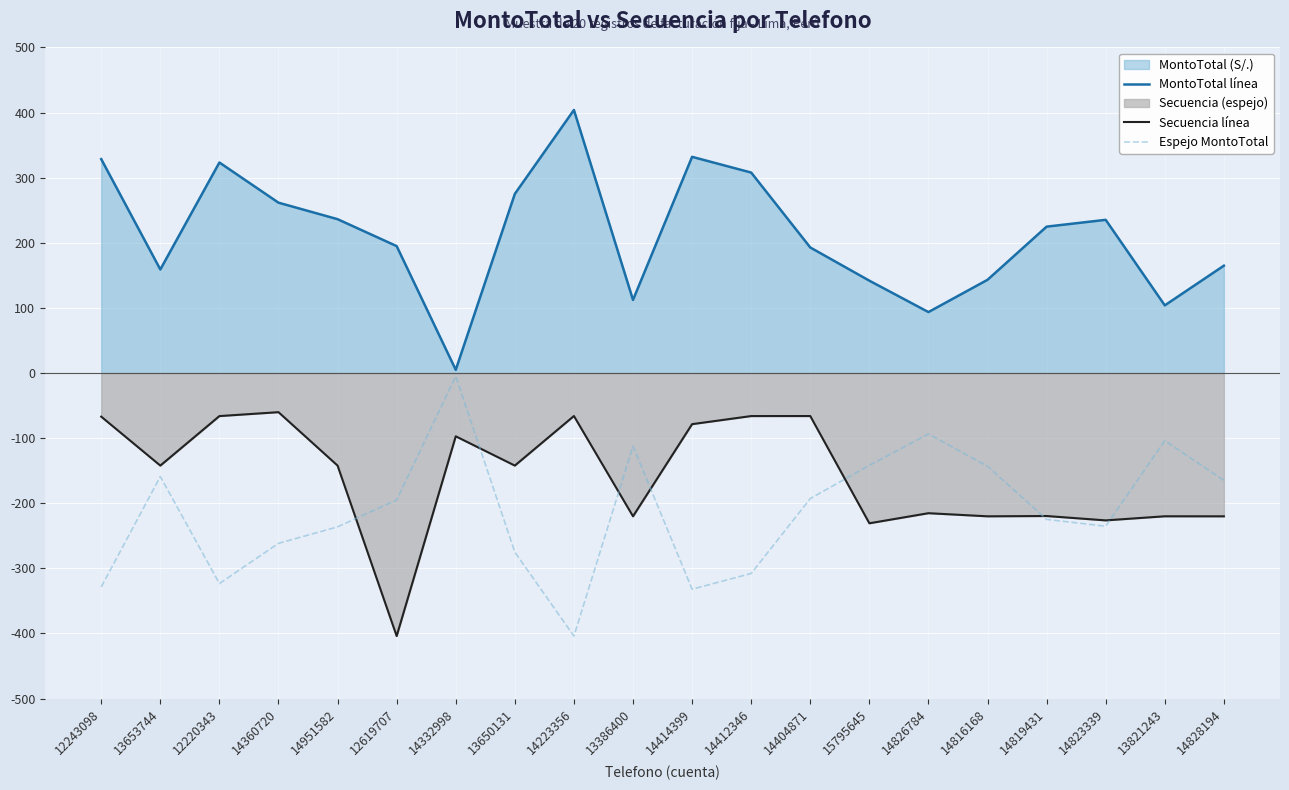

At 14360720, list the series in order from smallest to largest.

Espejo MontoTotal, Secuencia línea, MontoTotal línea